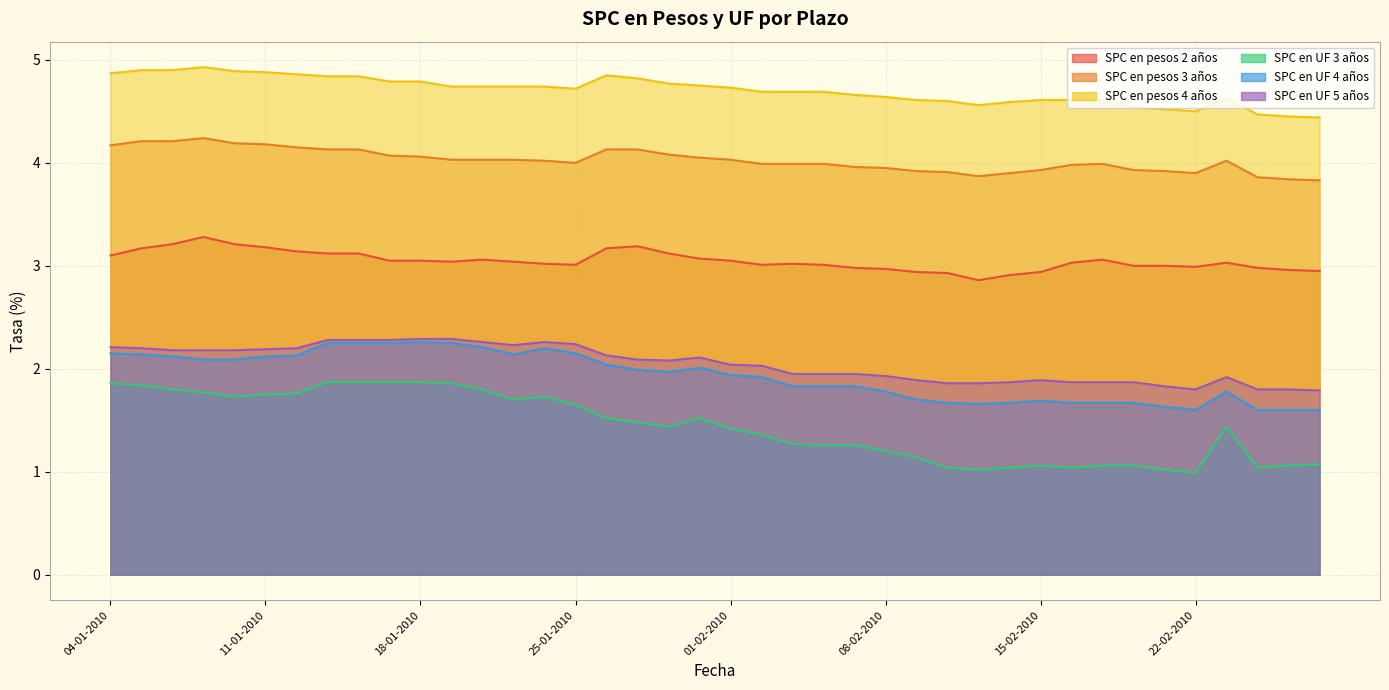

What is the label of the 39th point from the right?

05-01-2010